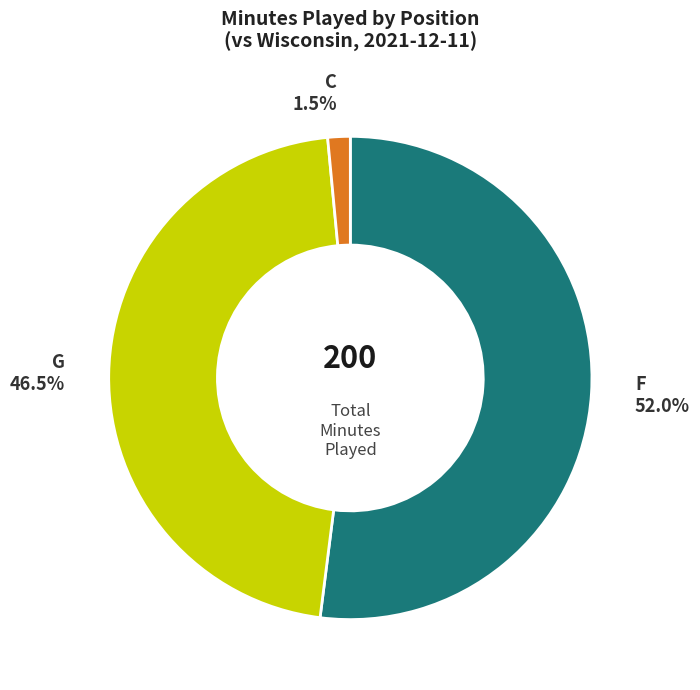

Is there a majority slice in this chart?

Yes